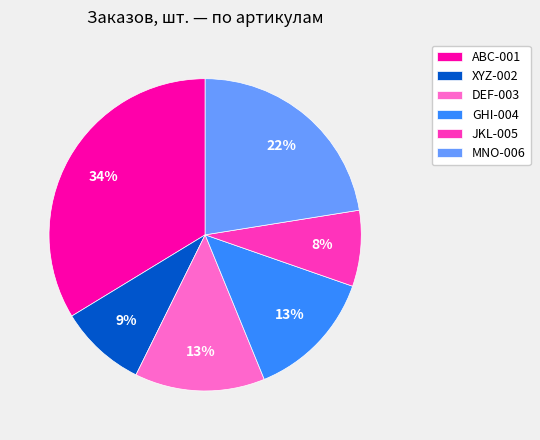

What is the smallest slice in the pie chart?

JKL-005